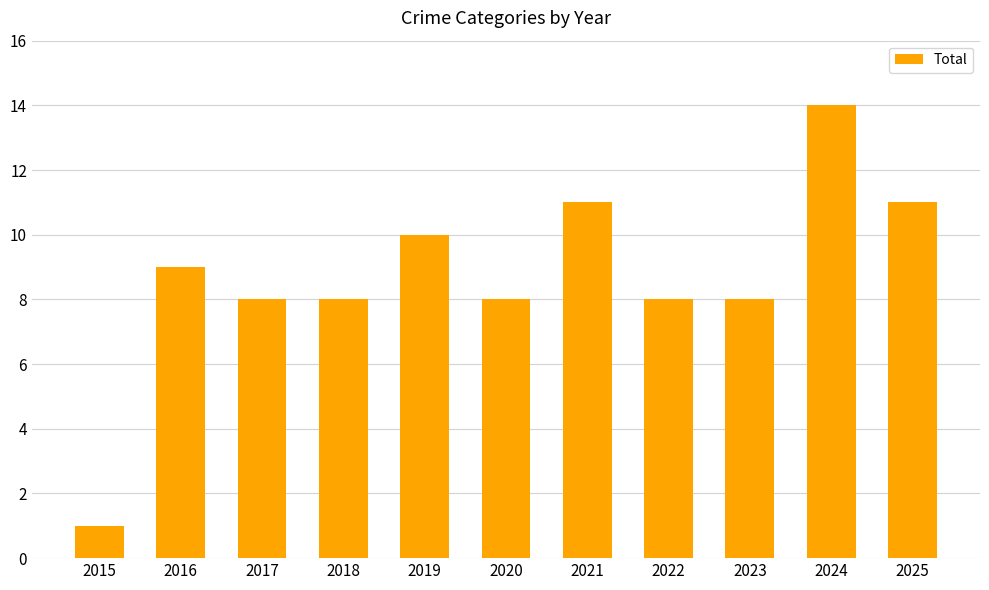

Read the value at 2021.

11